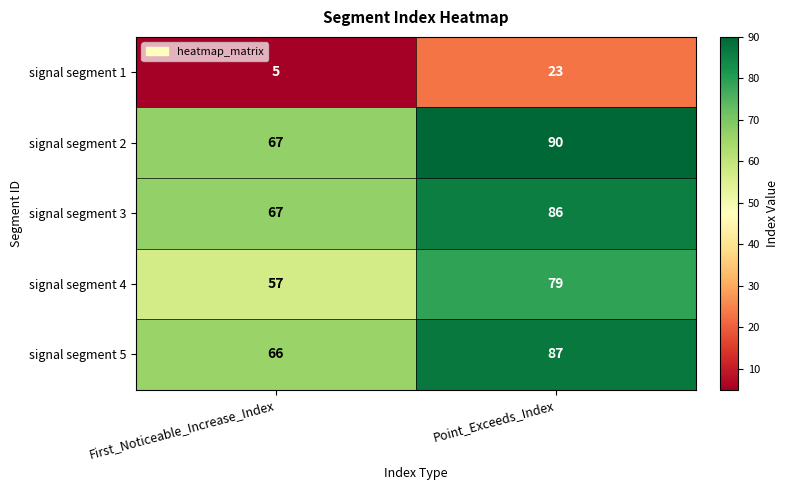

Rank the series by their maximum value, from highest to lowest.

signal segment 2, signal segment 5, signal segment 3, signal segment 4, signal segment 1